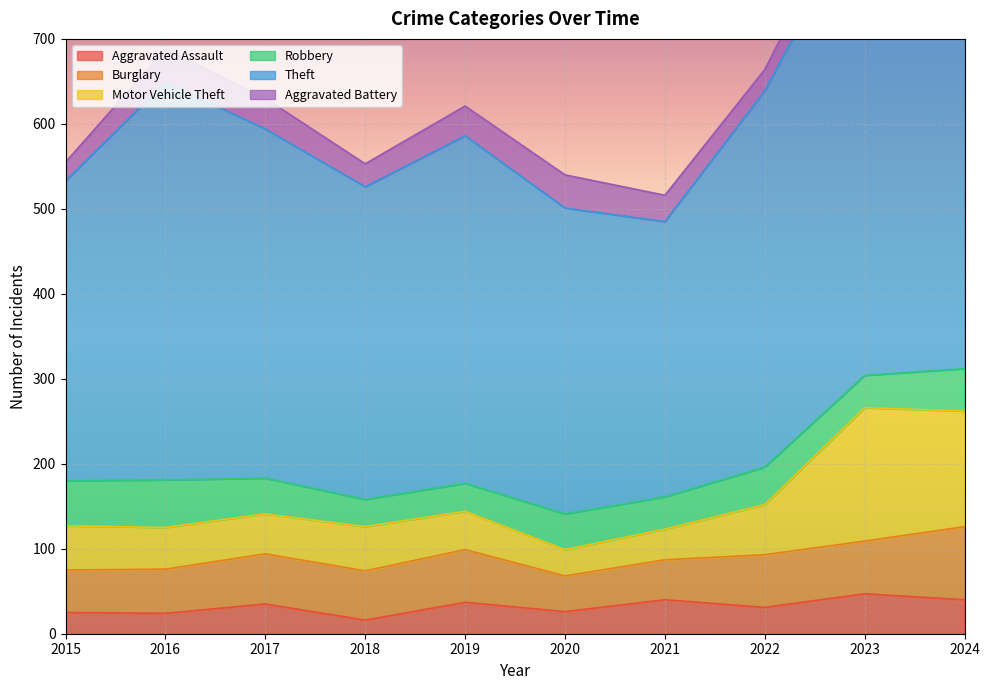

The value of Aggravated Assault at 2015 is 25. True or false?

True